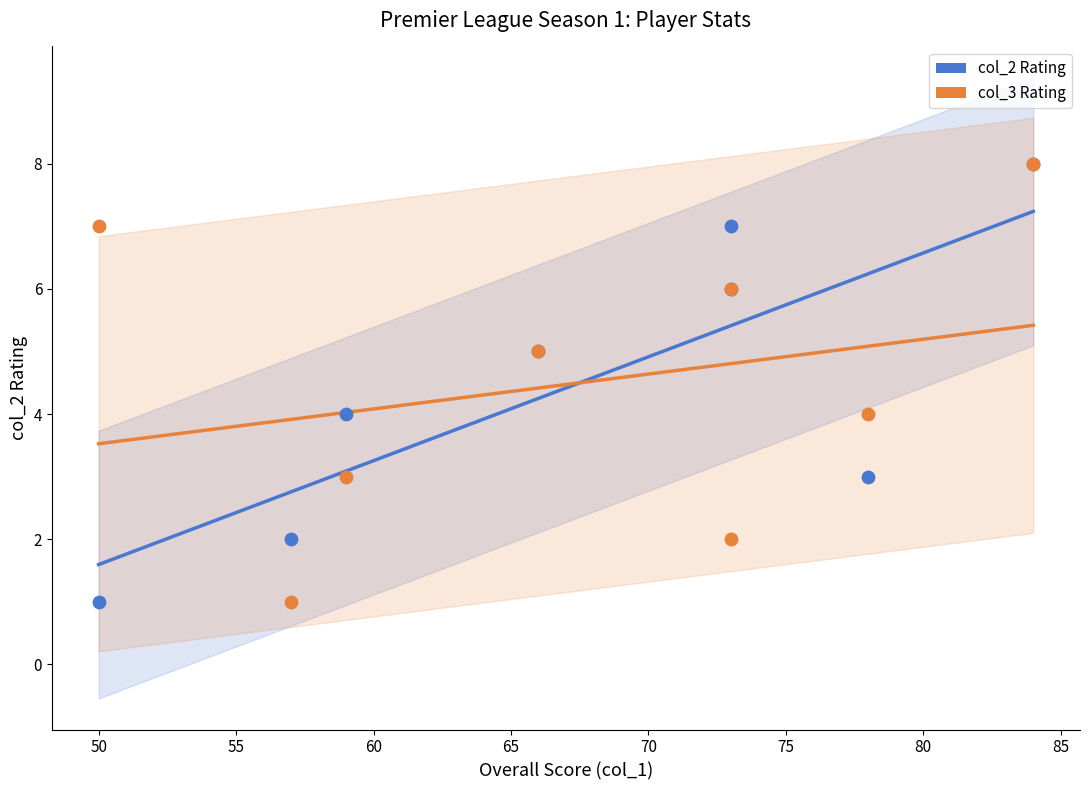

What are all the series names shown in the legend?

col_2 Rating, col_3 Rating